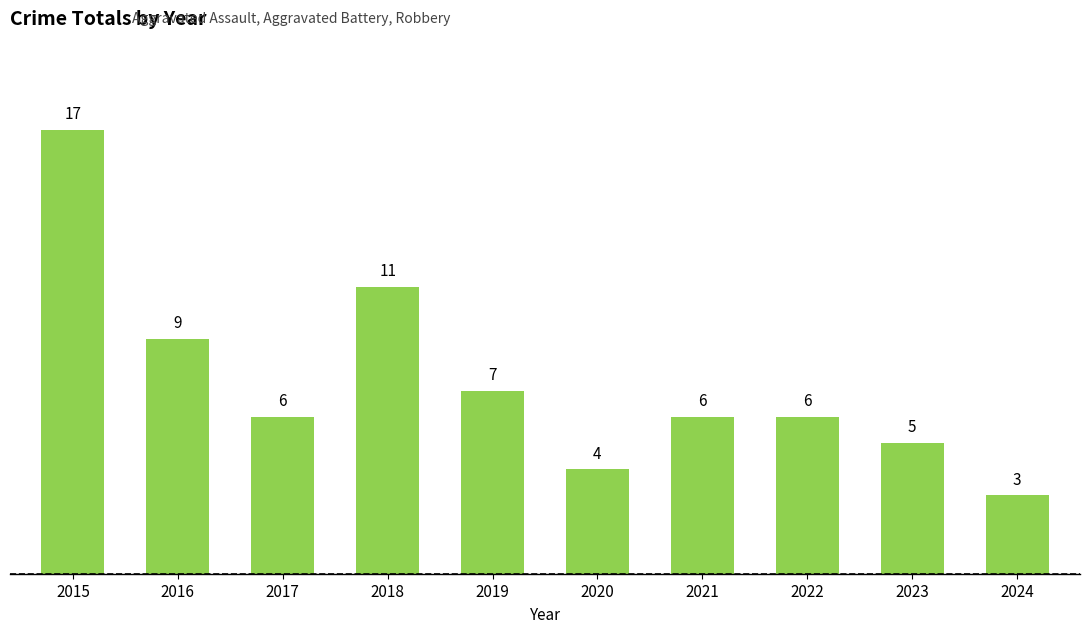

Reading left to right, extract all data points from this chart.

17	9	6	11	7	4	6	6	5	3